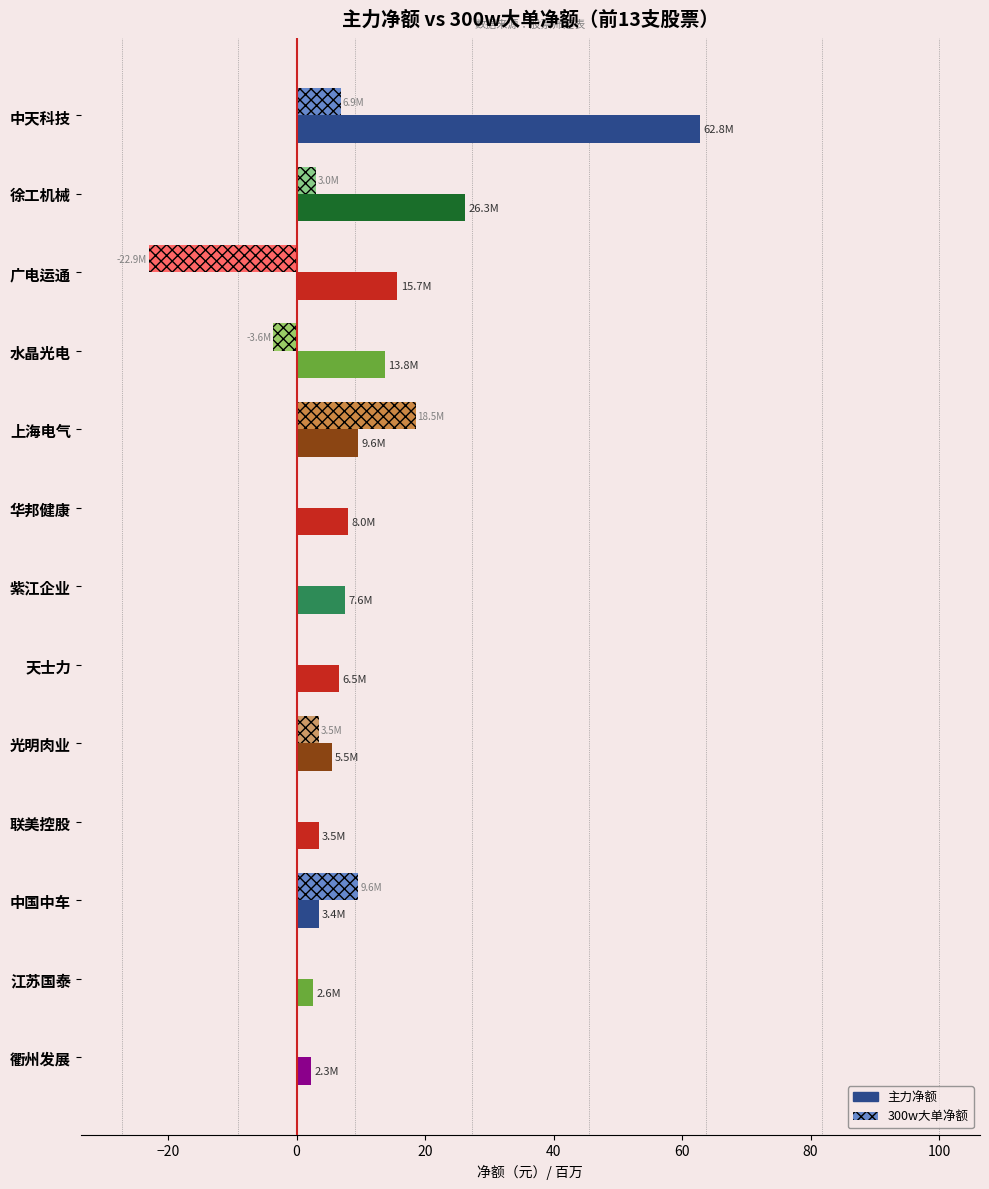

What is the total value across all series at 中国中车?

13.0